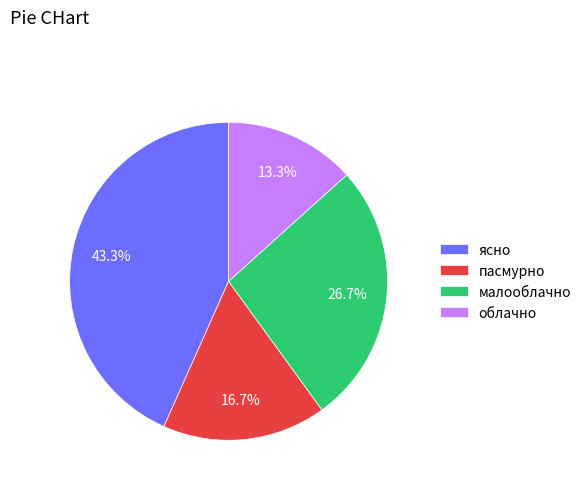

How many segments does this pie chart have?

4